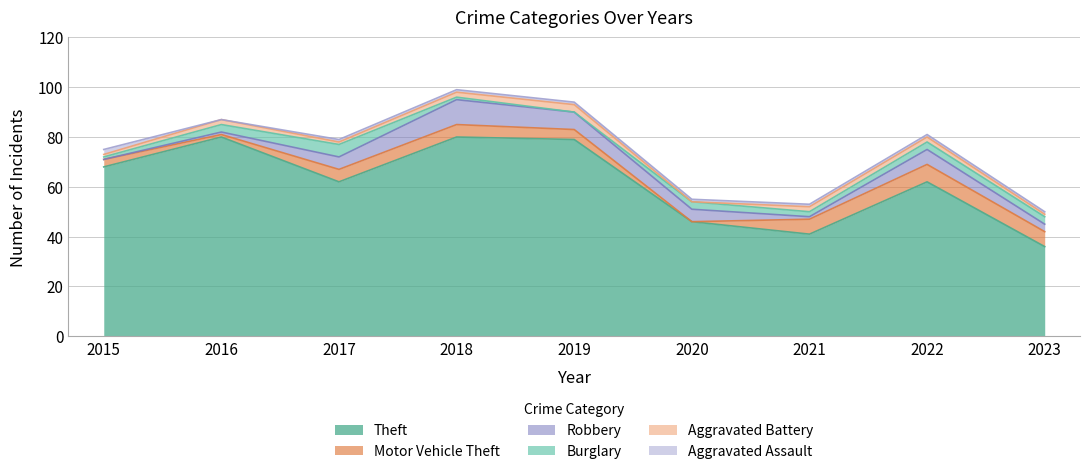

How many lines are shown in the chart?

6